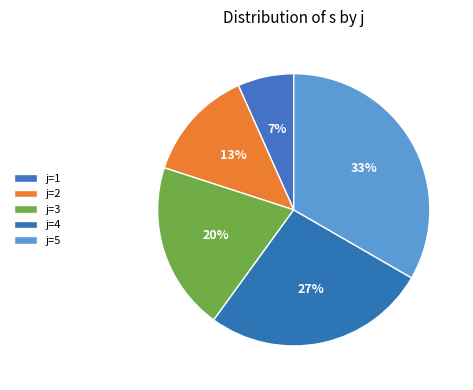

Rank the categories by value from lowest to highest.

1, 2, 3, 4, 5